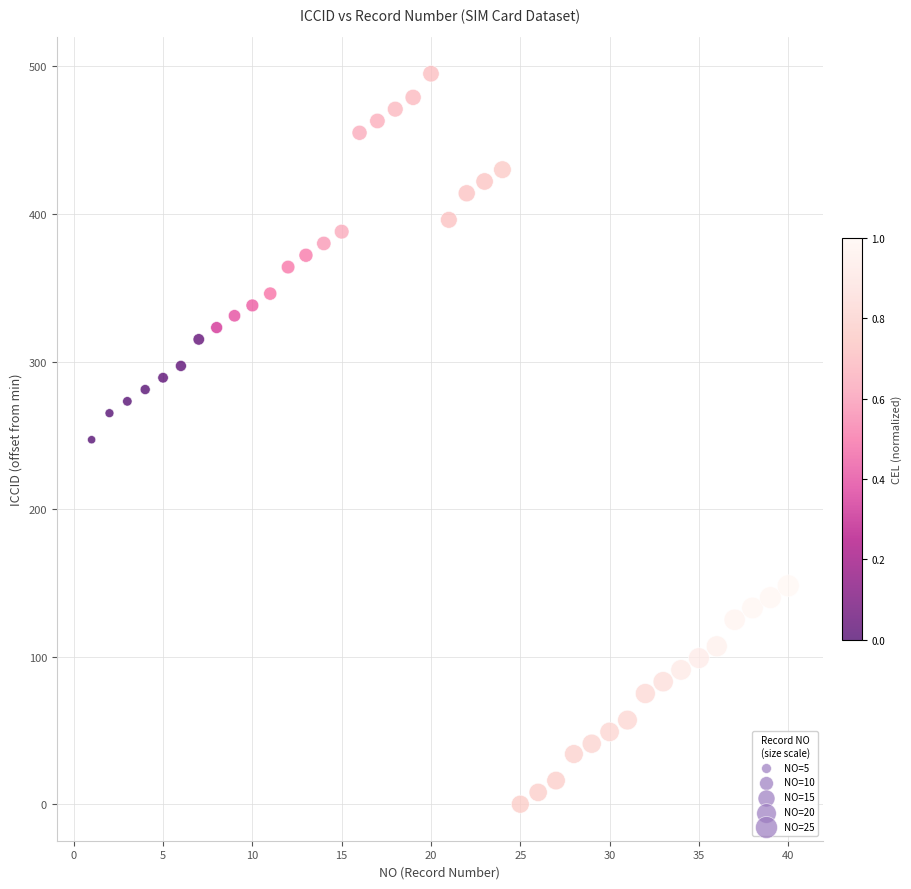

What is the range of Y values (max minus min)?

495